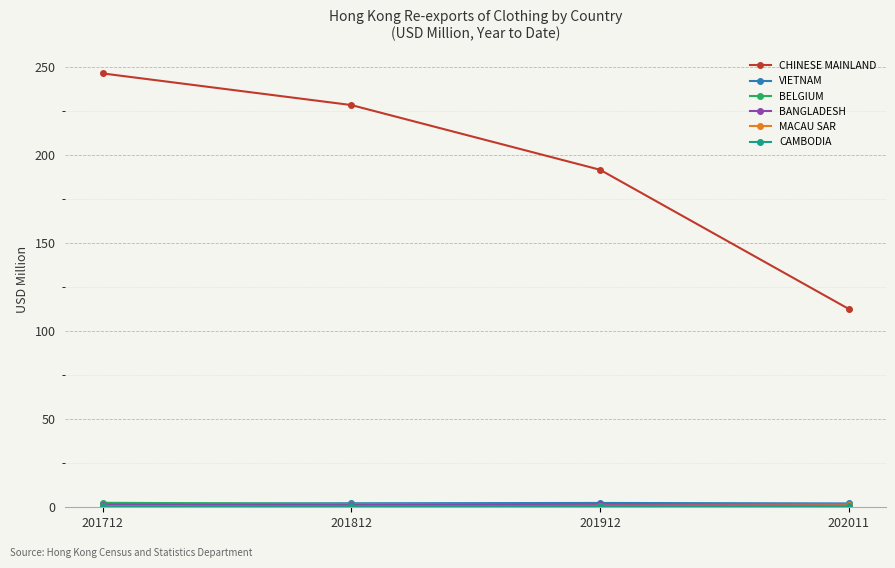

Which series has the largest total across all categories?

CHINESE MAINLAND